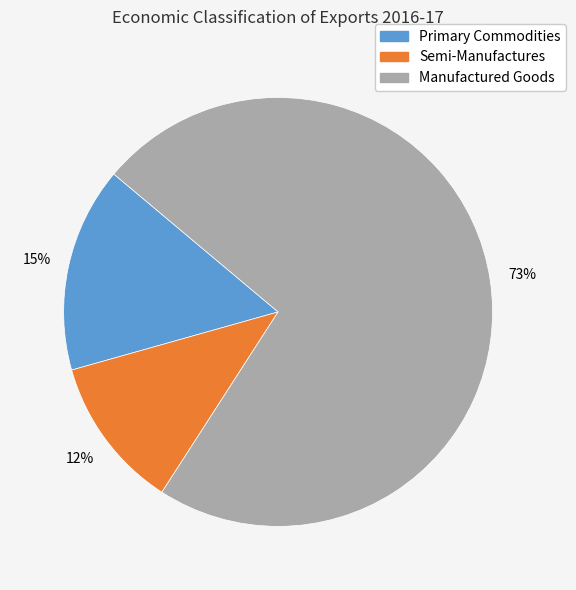

Is Semi-Manufactures the majority of the pie?

No